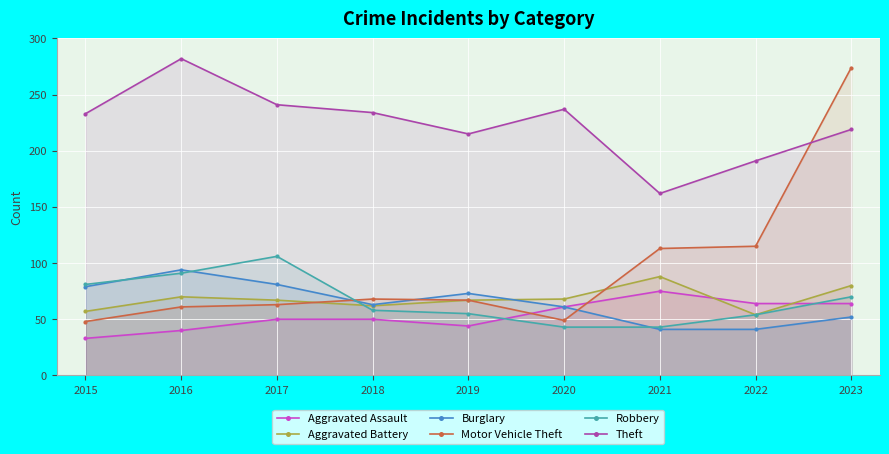

List the labels in order of Theft value, smallest first.

2021, 2022, 2019, 2023, 2015, 2018, 2020, 2017, 2016